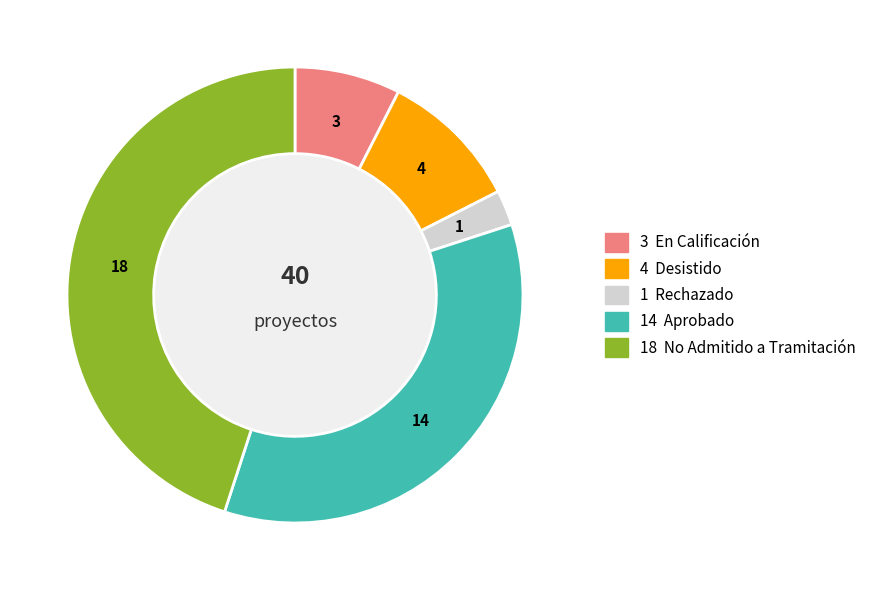

Is there any slice that represents more than half of the pie?

No